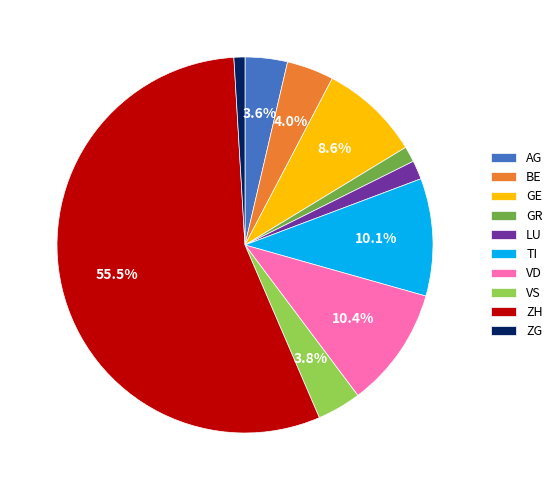

Which category has the biggest portion of the pie?

ZH